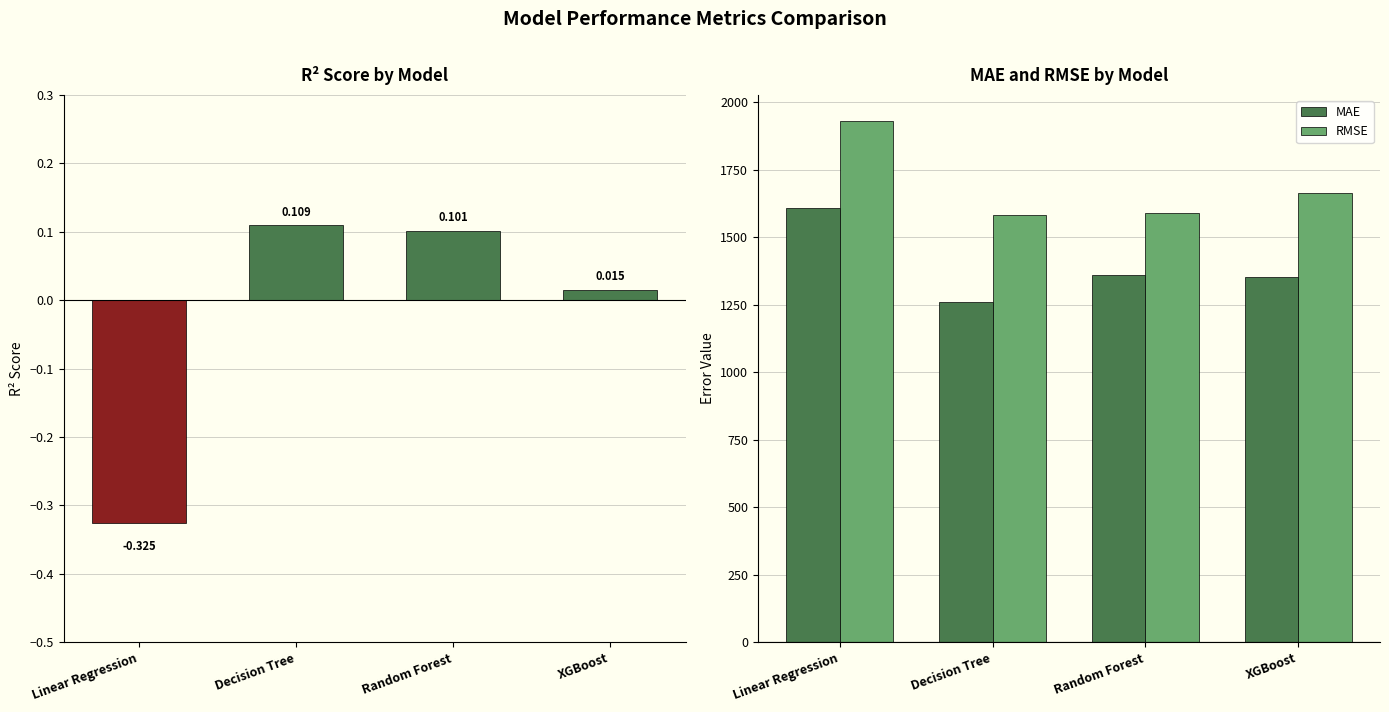

Are the bars horizontal?

No